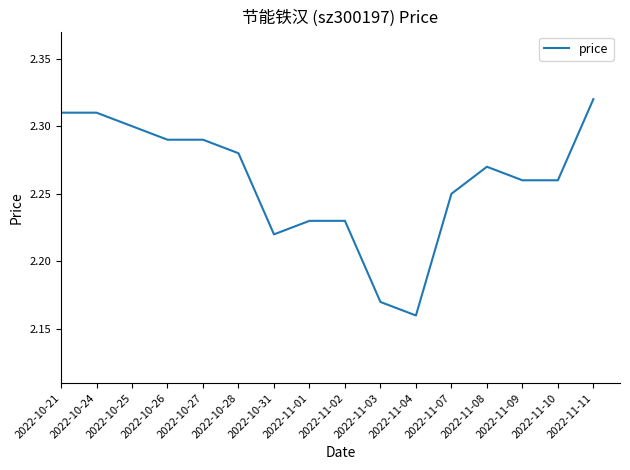

Which category has the highest value across all series?

2022-11-11